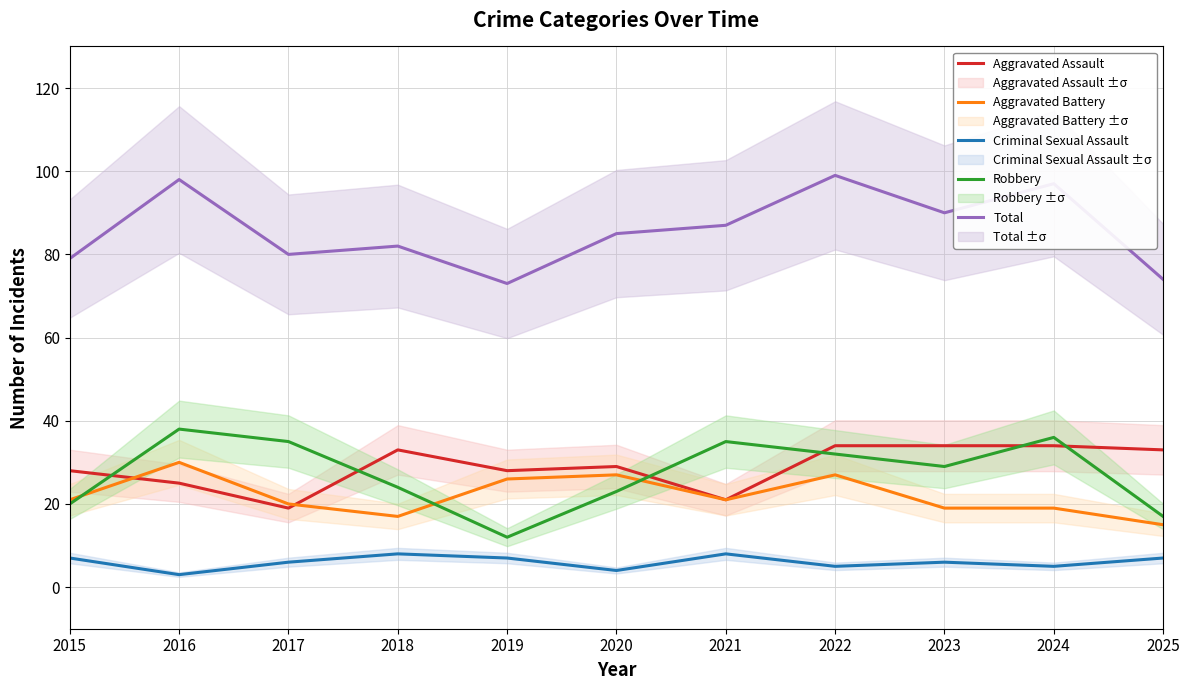

What is the total value across all series at 2017?

160